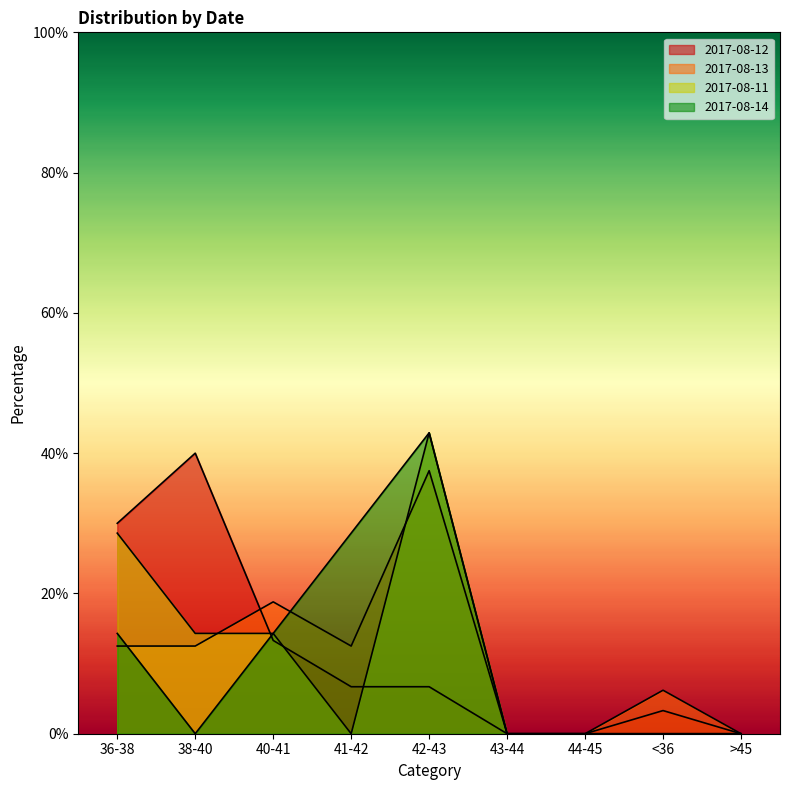

Reading left to right, extract all data points from this chart.

2017-08-11: 36-38=28.6	38-40=14.3	40-41=14.3	41-42=0.0	42-43=42.9	43-44=0.0	44-45=0.0	<36=0.0	>45=0.0
2017-08-12: 36-38=30.0	38-40=40.0	40-41=13.3	41-42=6.7	42-43=6.7	43-44=0.0	44-45=0.0	<36=3.3	>45=0.0
2017-08-13: 36-38=12.5	38-40=12.5	40-41=18.8	41-42=12.5	42-43=37.5	43-44=0.0	44-45=0.0	<36=6.2	>45=0.0
2017-08-14: 36-38=14.3	38-40=0.0	40-41=14.3	41-42=28.6	42-43=42.9	43-44=0.0	44-45=0.0	<36=0.0	>45=0.0